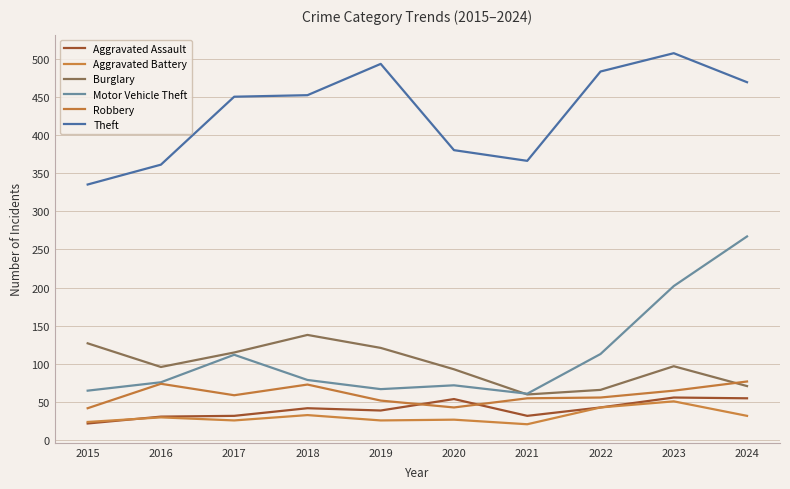

What is the difference between the maximum and second lowest values in the Aggravated Battery series?

27